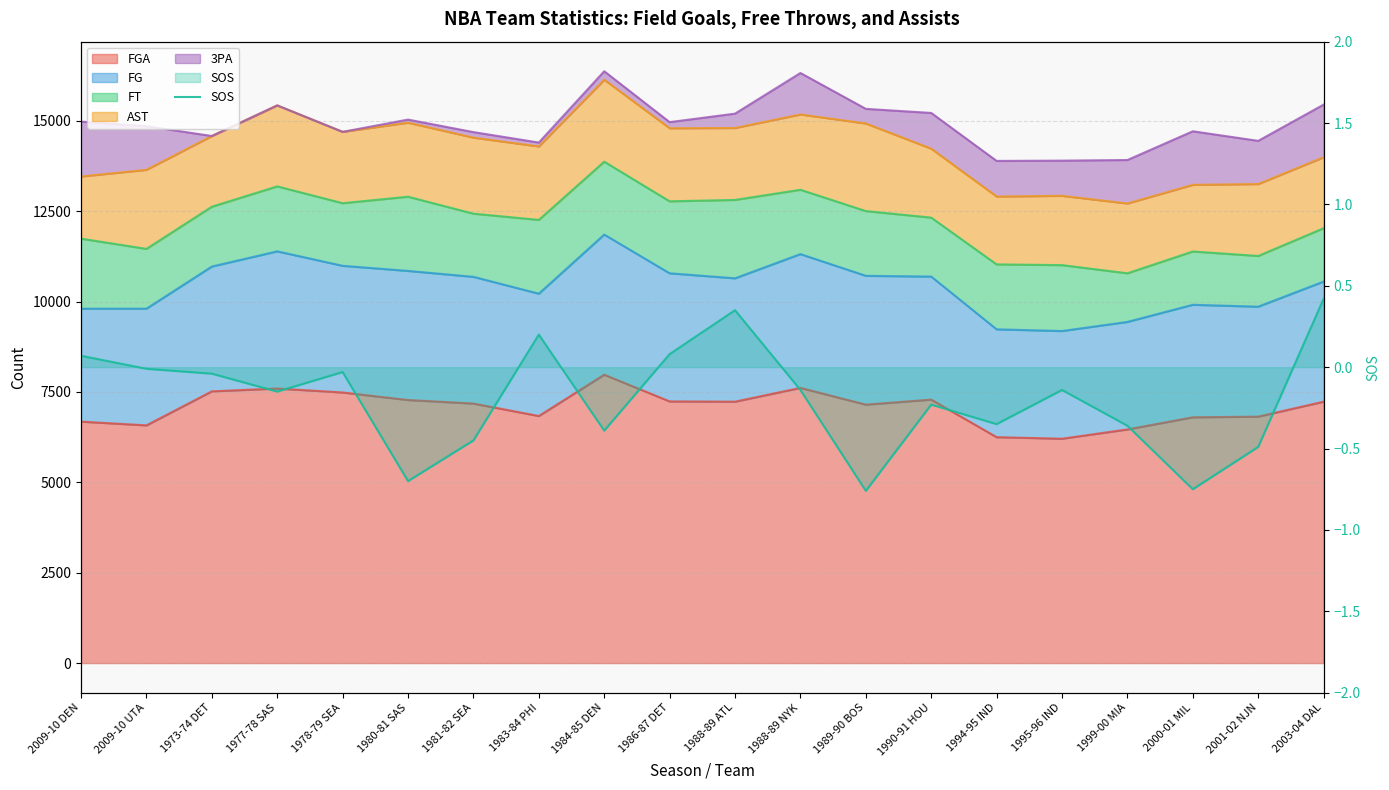

What is the change in value from 2009-10 DEN to 1988-89 ATL?

+0.3